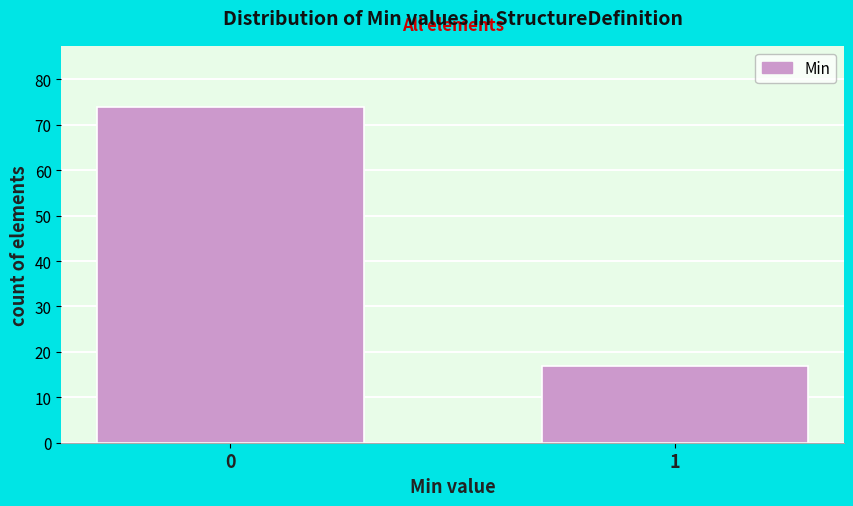

Reading right to left, extract all data points from this chart.

1=17	0=74